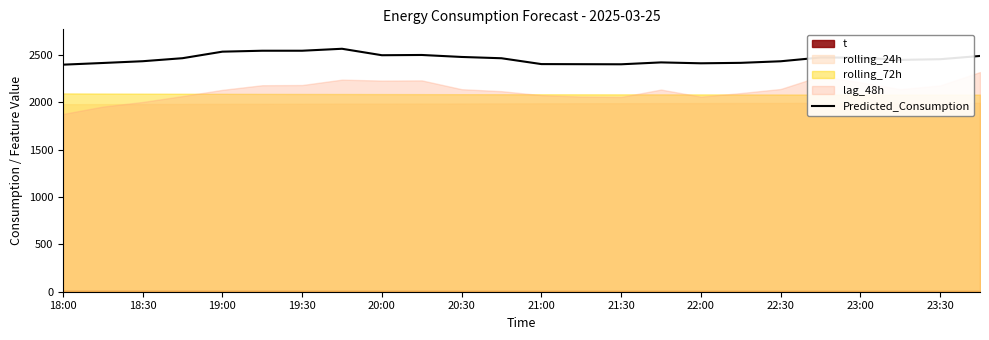

What value does the data have at 19:00?

2536.6